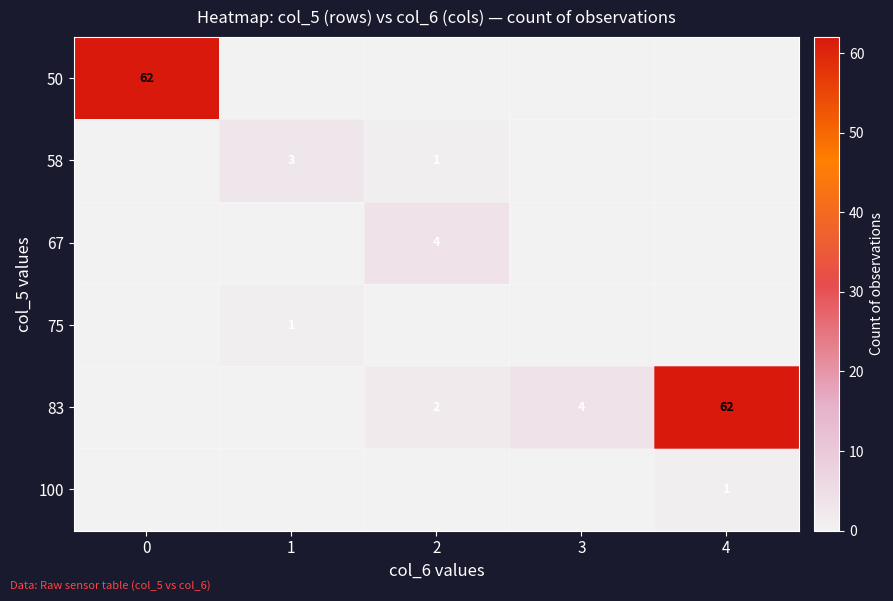

Between 3 and 1, which is larger?

3